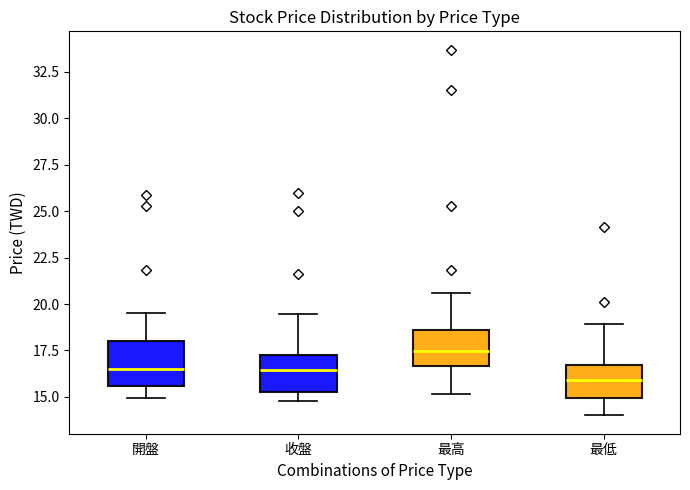

Where does the median line of the box for 最高 sit on the y-axis? The values are not printed on the chart, so give them approximately, as read against the axis.

17.5